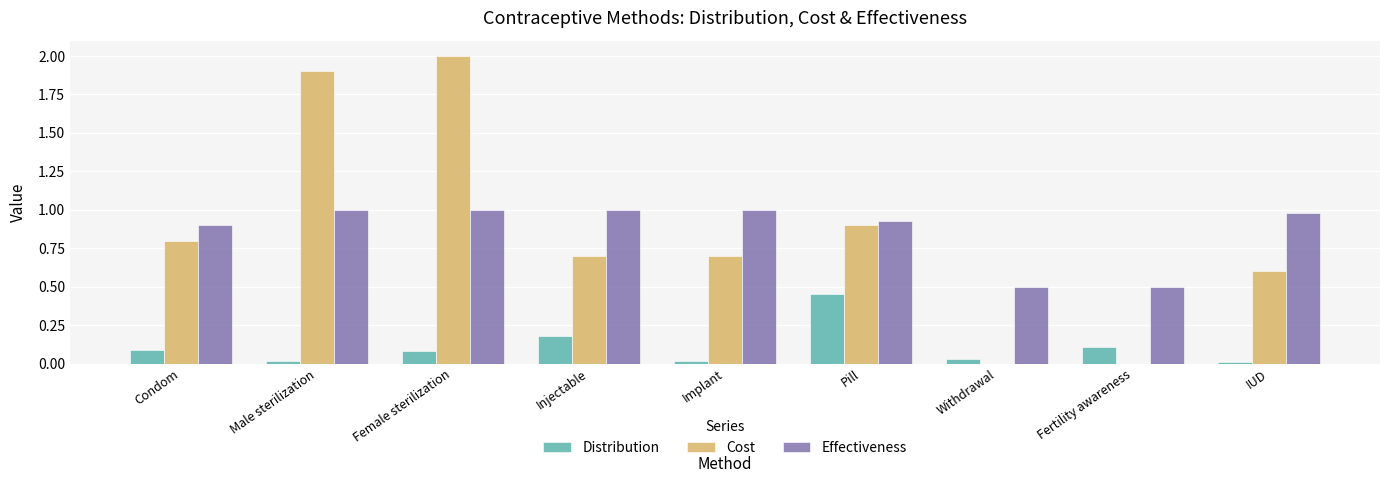

Is it true that Cost equals 2.9 at Female sterilization?

False